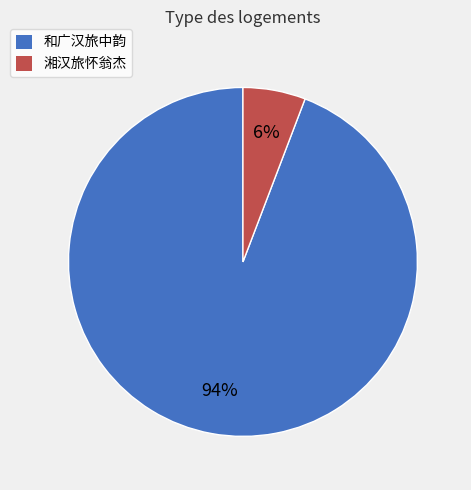

To the nearest percent, what percentage of the pie is 湘汉旅怀翁杰?

6%